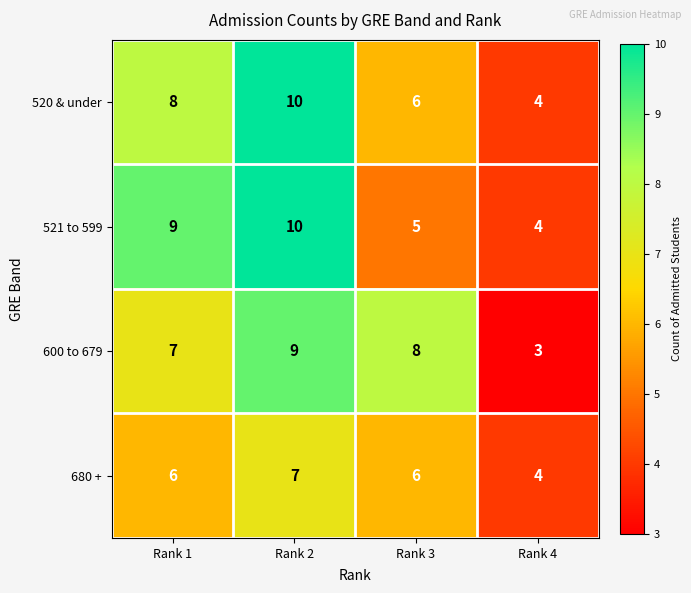

What is the difference between the highest and lowest values at Rank 2?

3